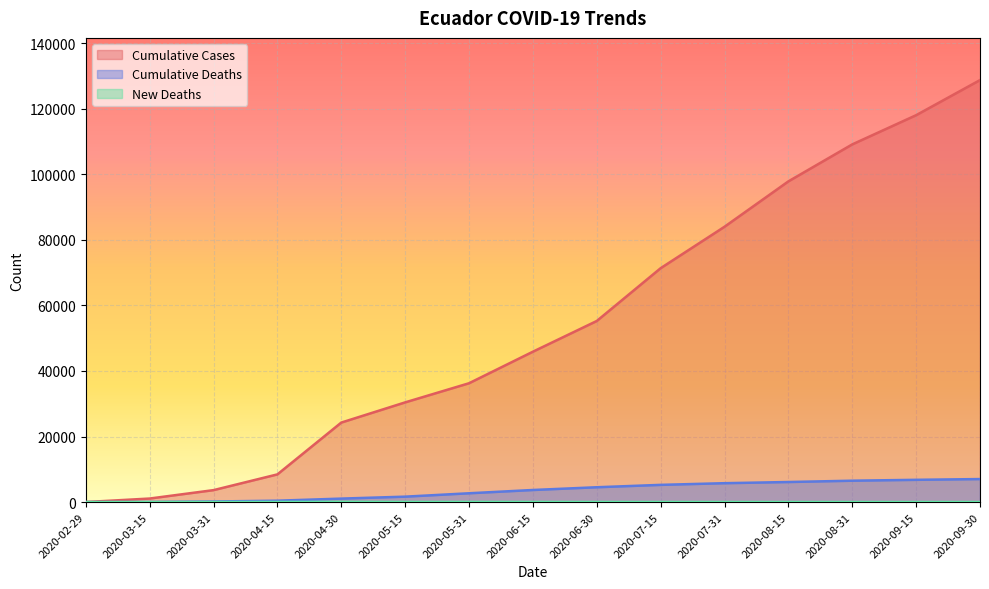

Where does the Cumulative_deaths series first go above 3688?

2020-06-30